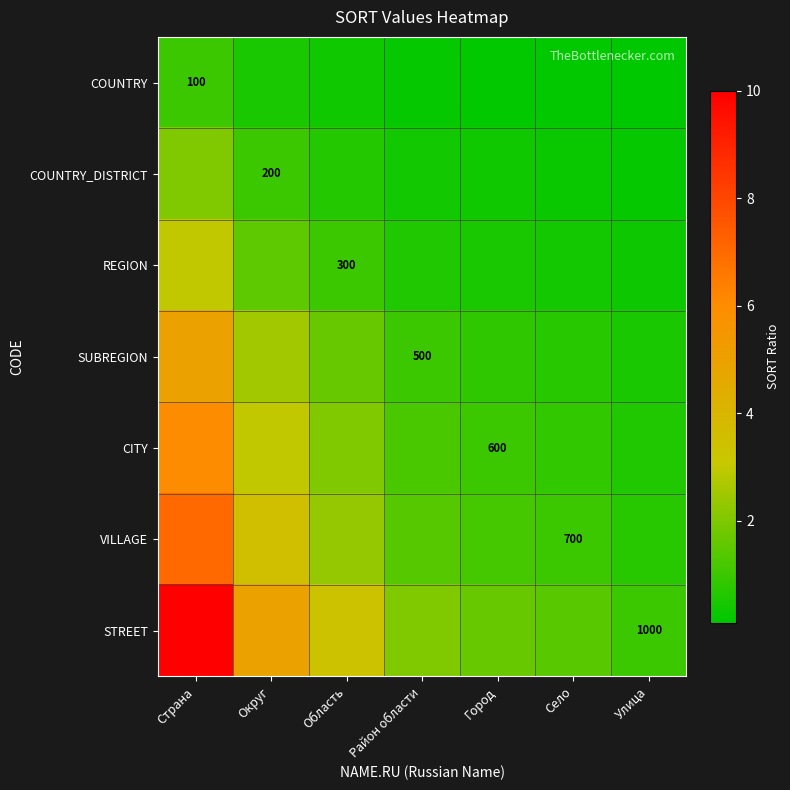

Between Область and Улица, which series saw the biggest shift?

STREET